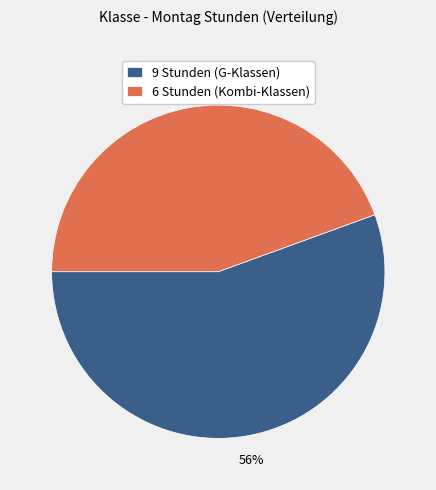

Is the sum of 9 Stunden (G-Klassen) and 6 Stunden (Kombi-Klassen) greater than half?

Yes